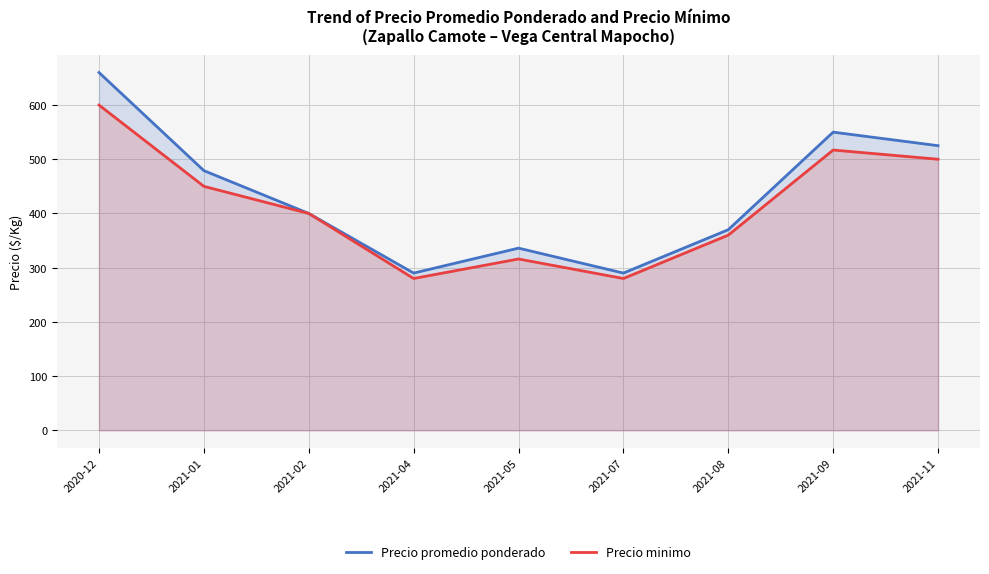

True or false: Precio promedio ponderado and Precio minimo cross at least once.

False